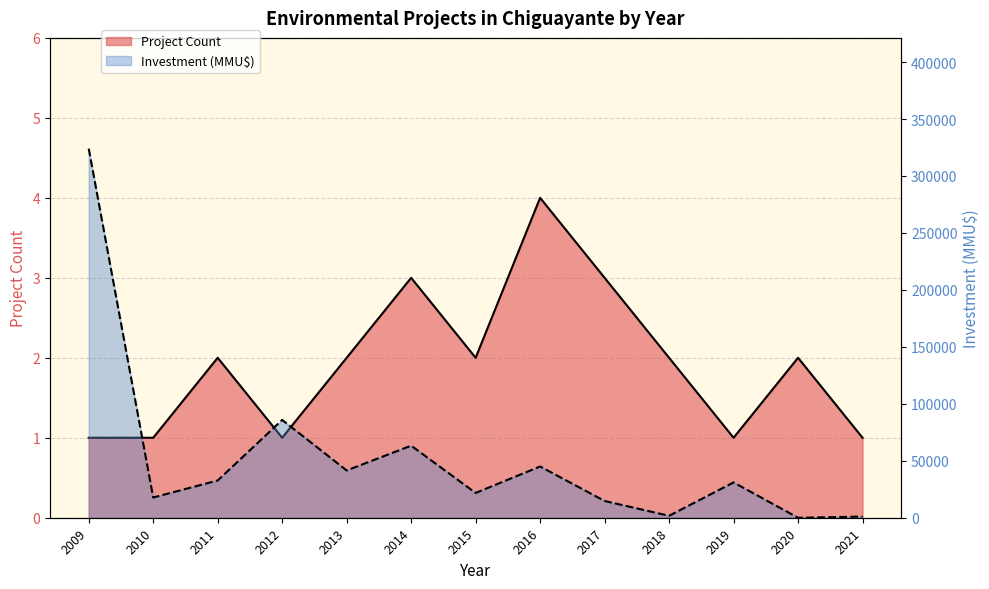

What is the sum of all Project Count values?

25